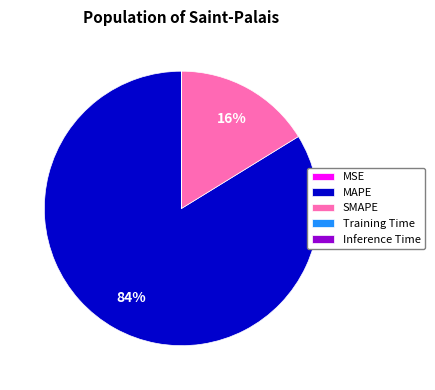

Is there any slice that represents more than half of the pie?

Yes